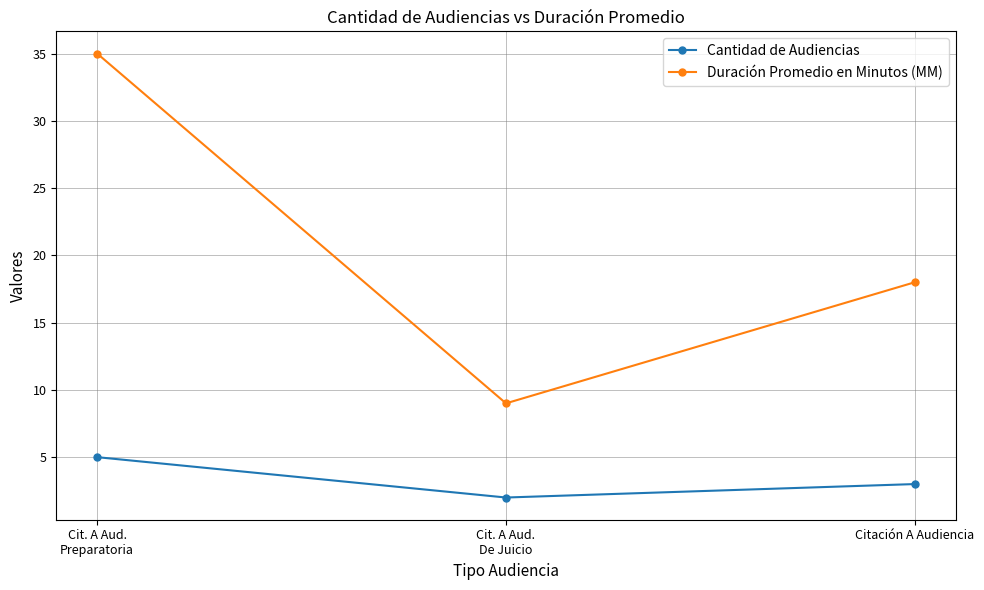

How many data points does each series have?

3